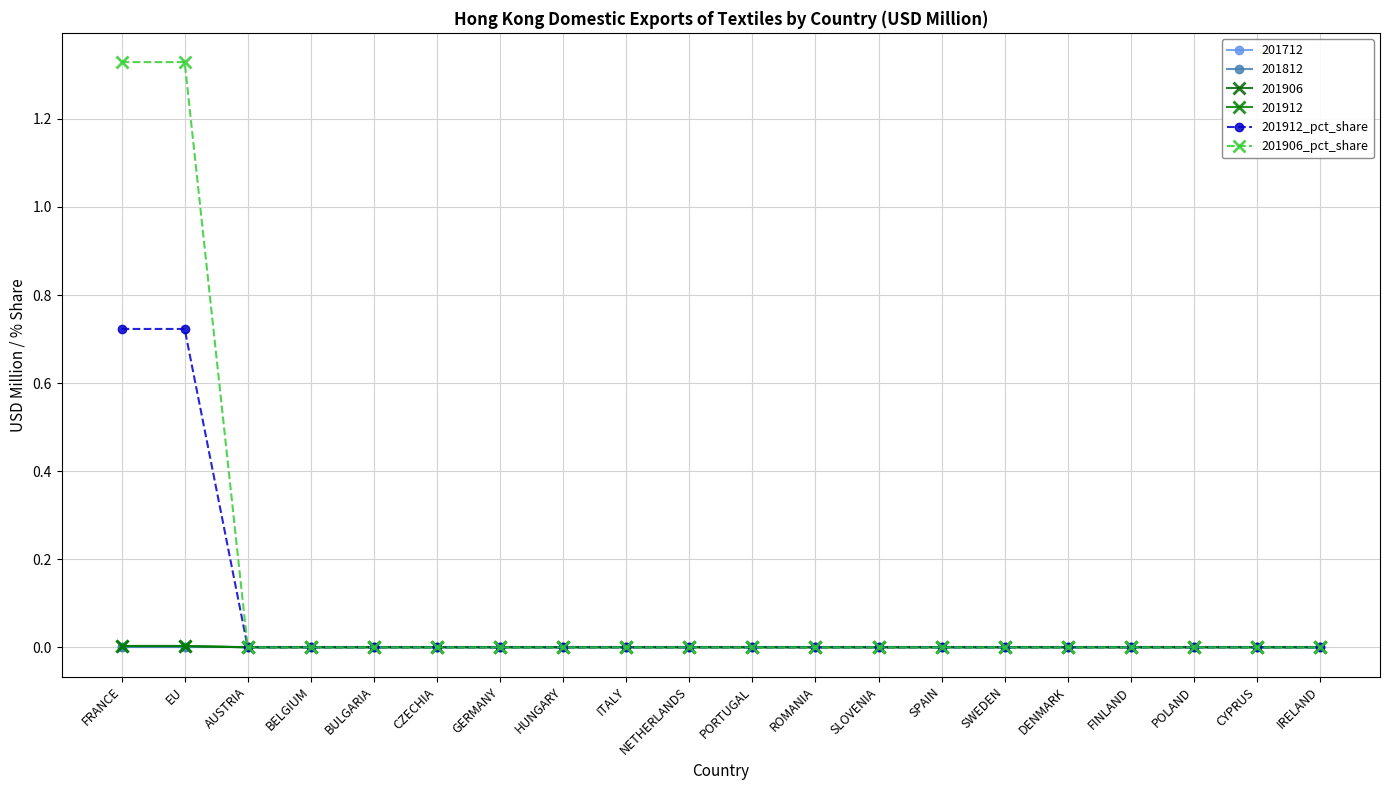

Does the chart have visible grid lines?

Yes